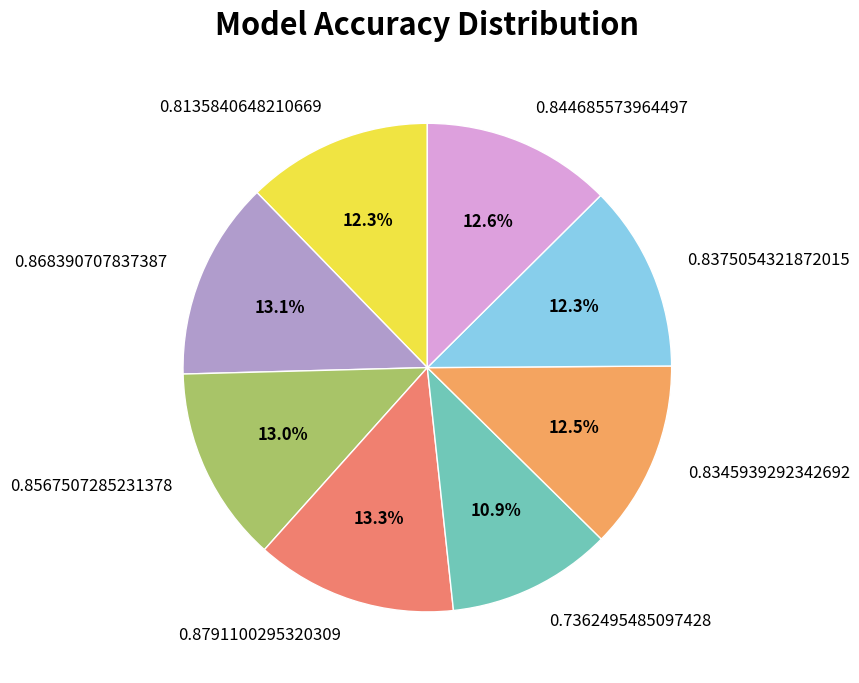

Is it true that 0.8375054321872015 is 12% of the pie?

True